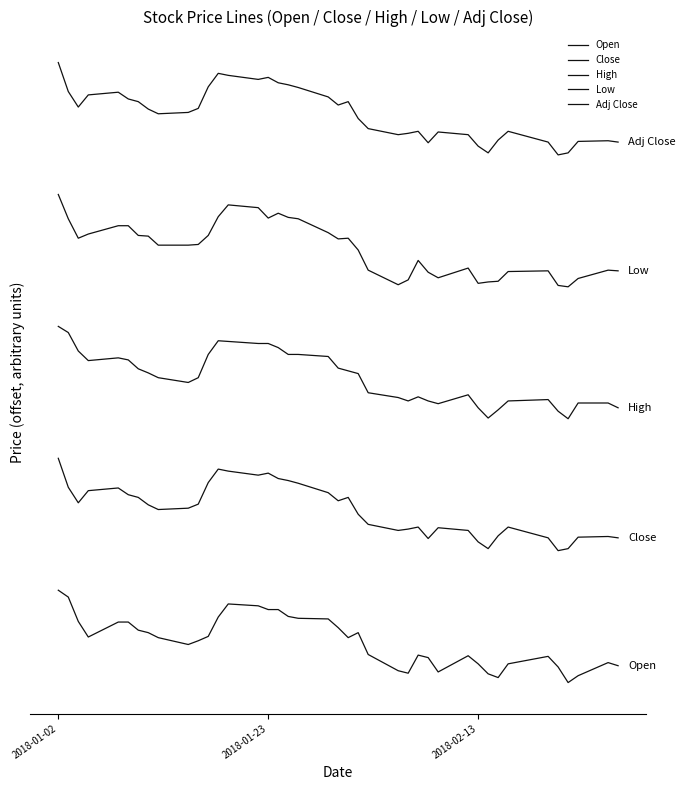

List the series in order of their peak value, lowest first.

Open, Close, High, Low, Adj Close